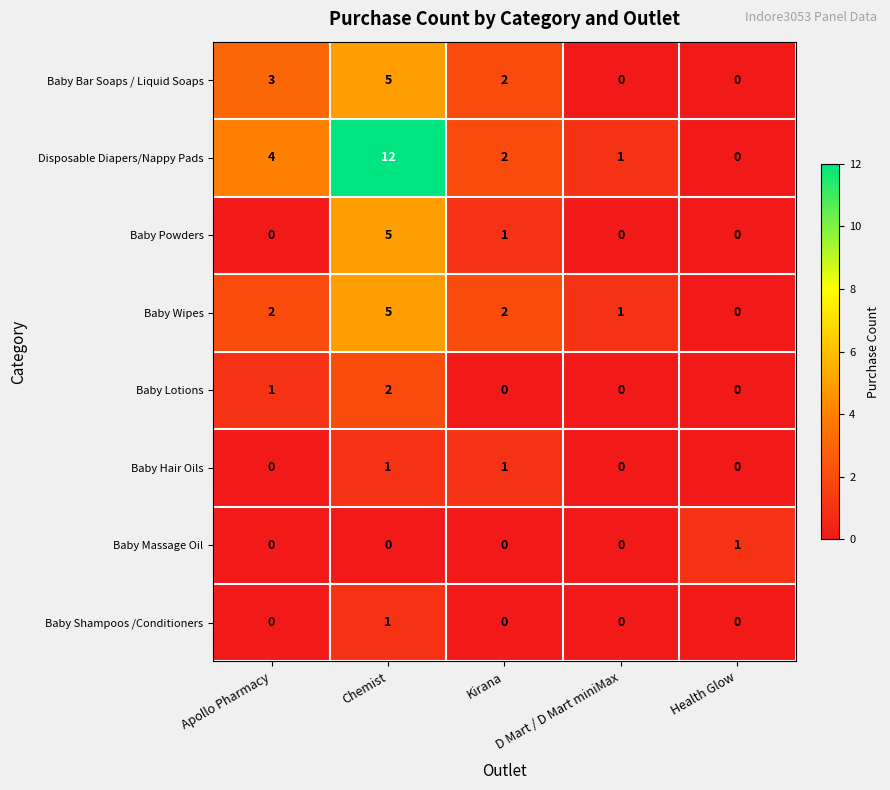

How many Baby Wipes values are between 1 and 2?

3